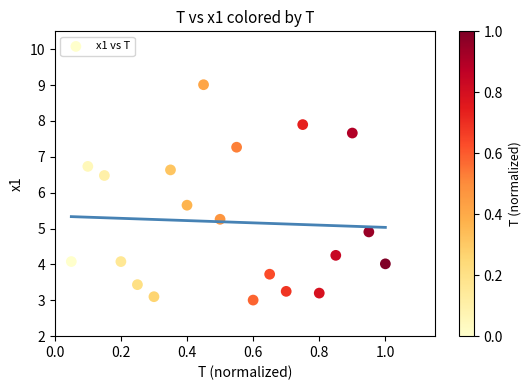

What is the range of X values (max minus min)?

0.9